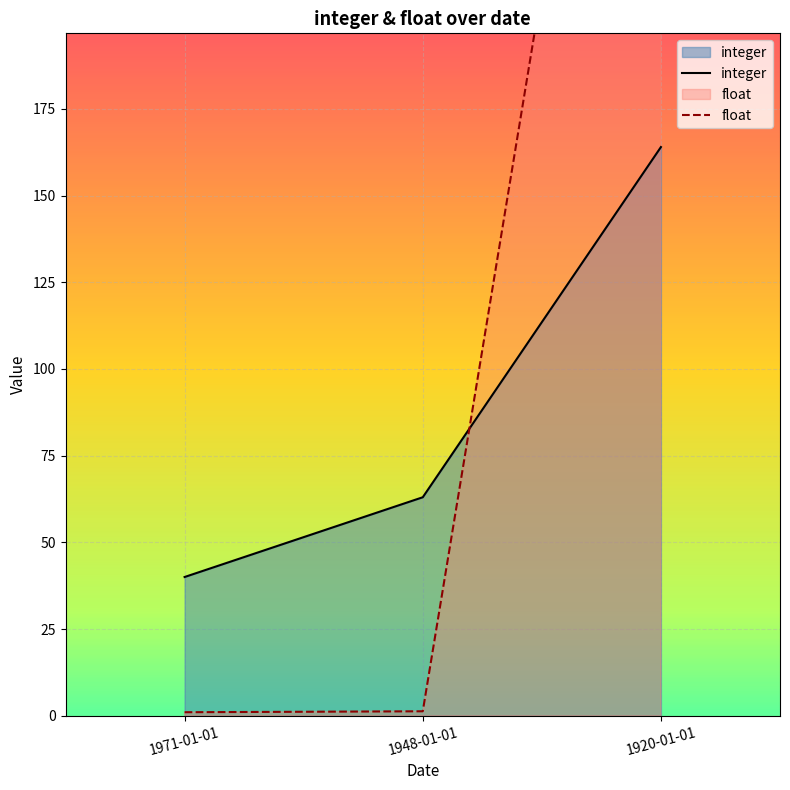

Which label corresponds to the smallest value in the chart?

1971-01-01